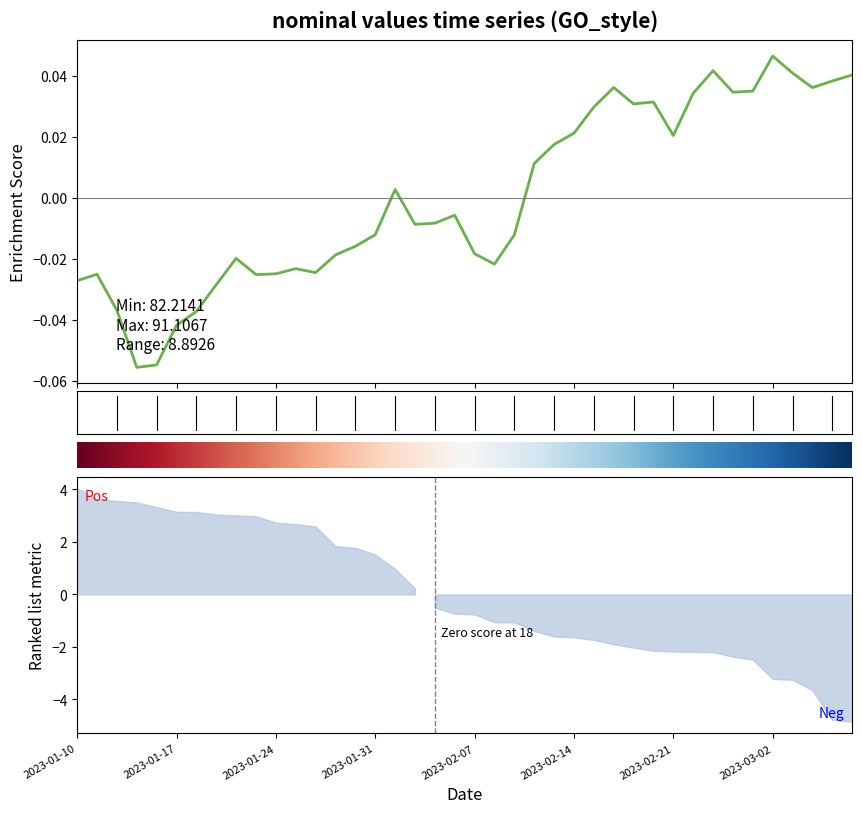

How many values are below 0?

22